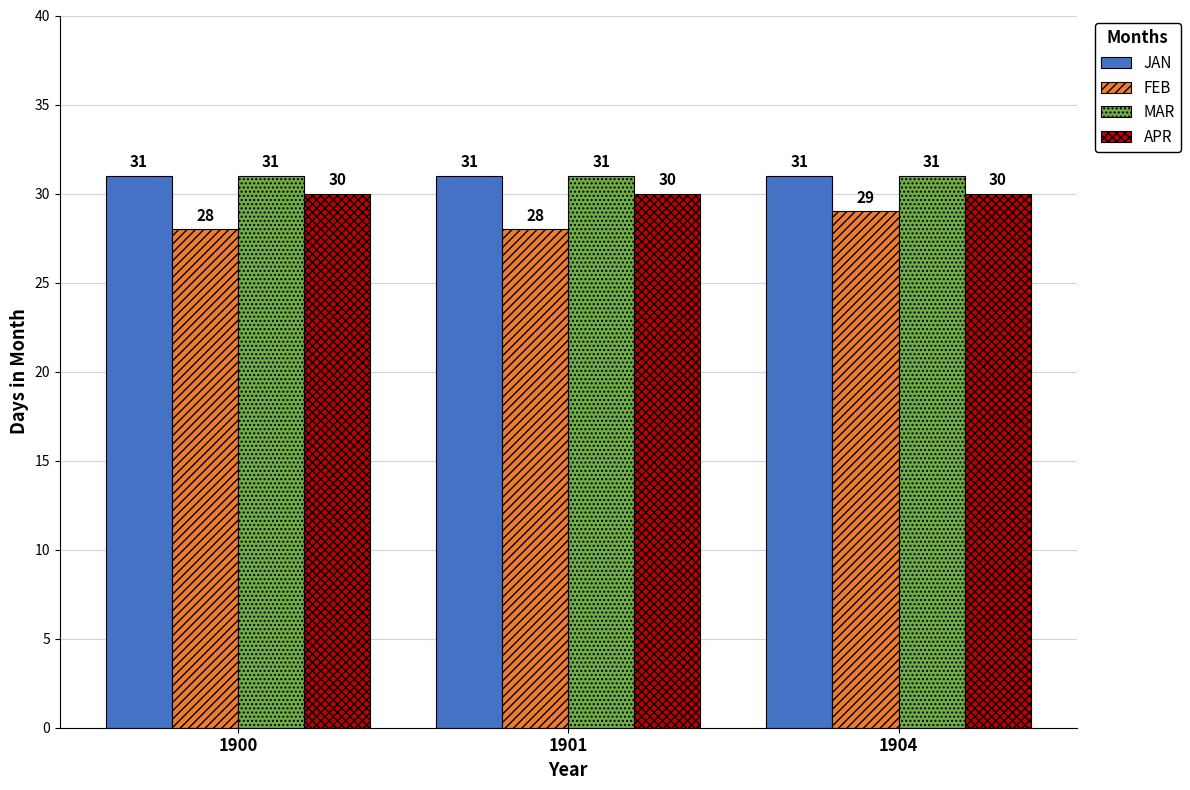

Reading right to left, list all the values displayed in this chart.

JAN: 31	31	31
FEB: 29	28	28
MAR: 31	31	31
APR: 30	30	30